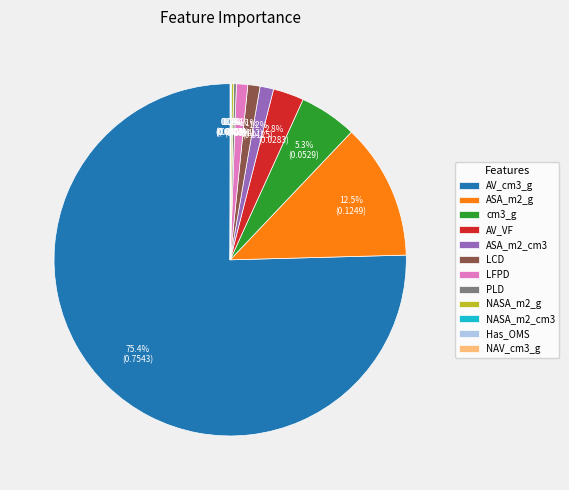

Is it true that AV_VF is 3% of the pie?

True